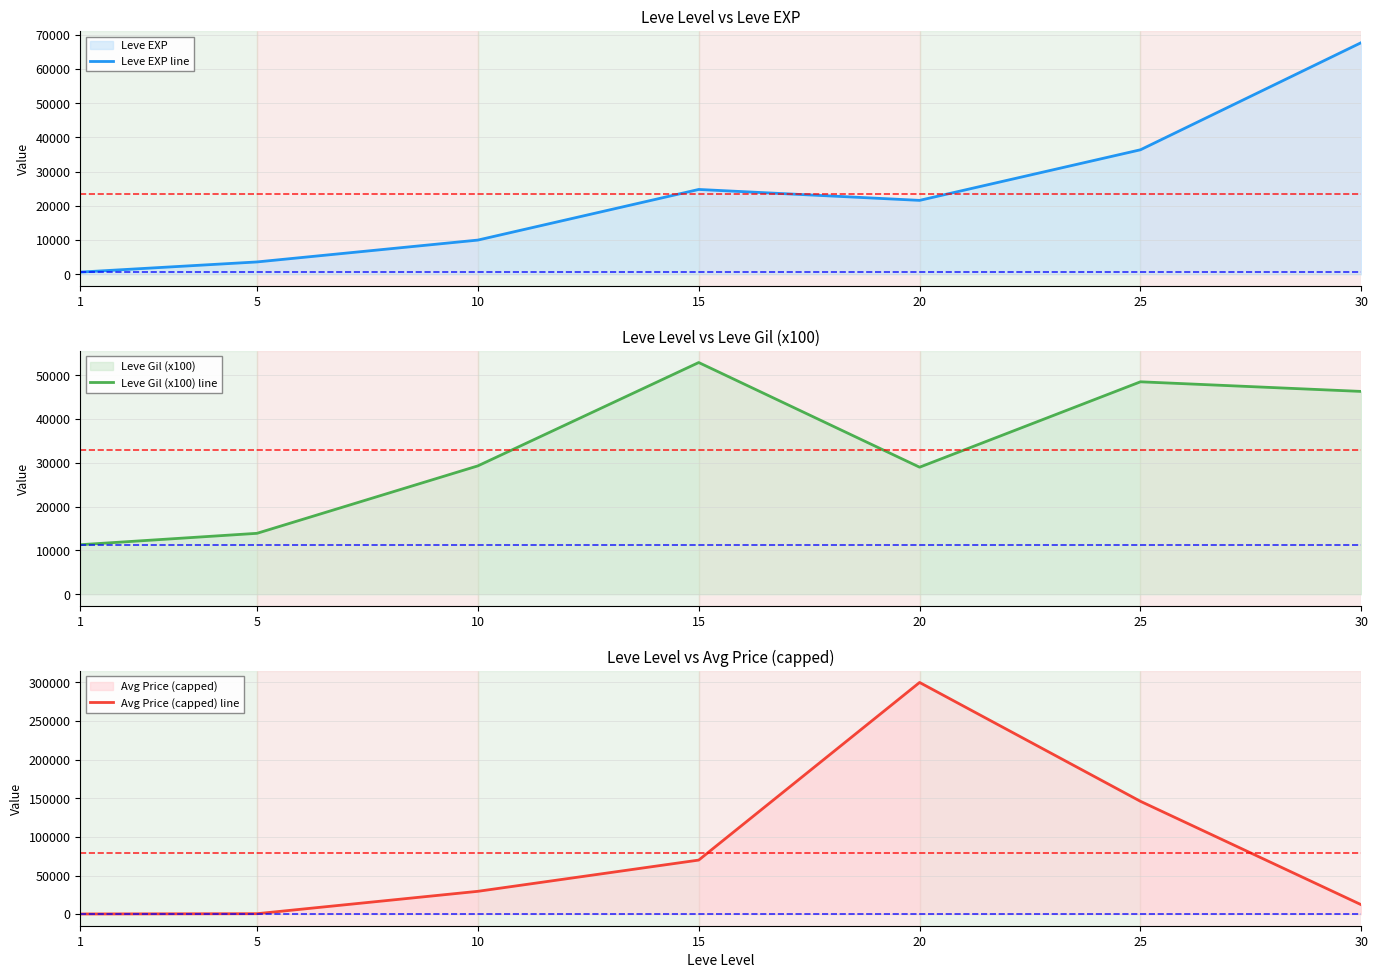

What is the value of the Avg Price (capped) line point at the 5th from the left?

300000.0